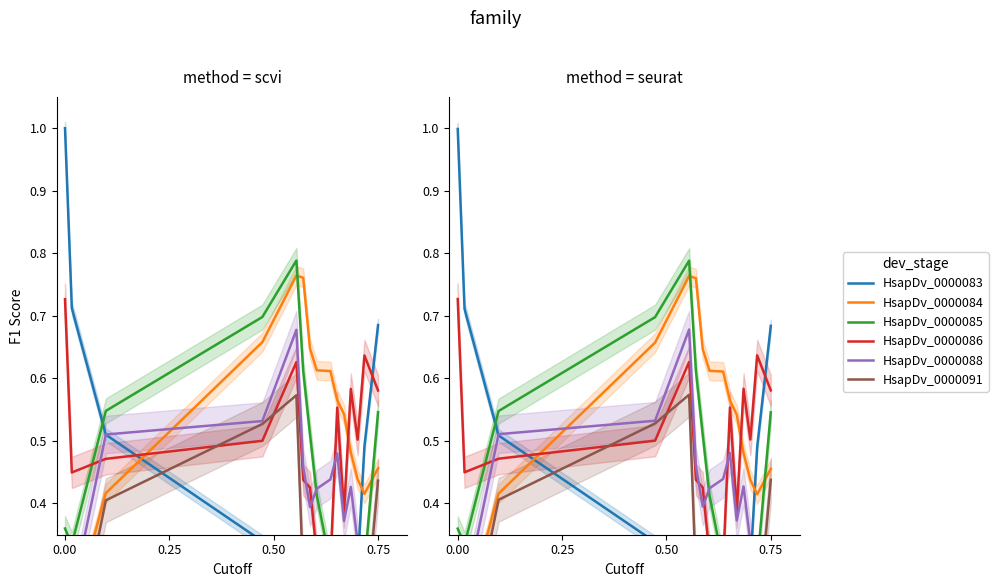

Which series has the widest spread of values?

HsapDv_0000083